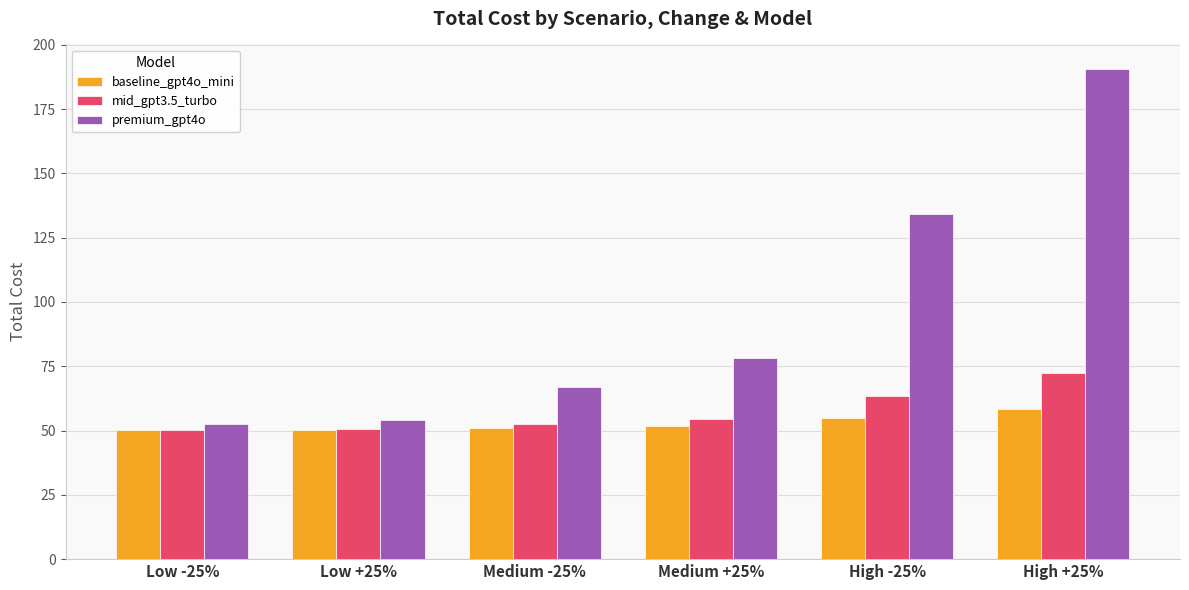

Count the number of categories in the chart.

6